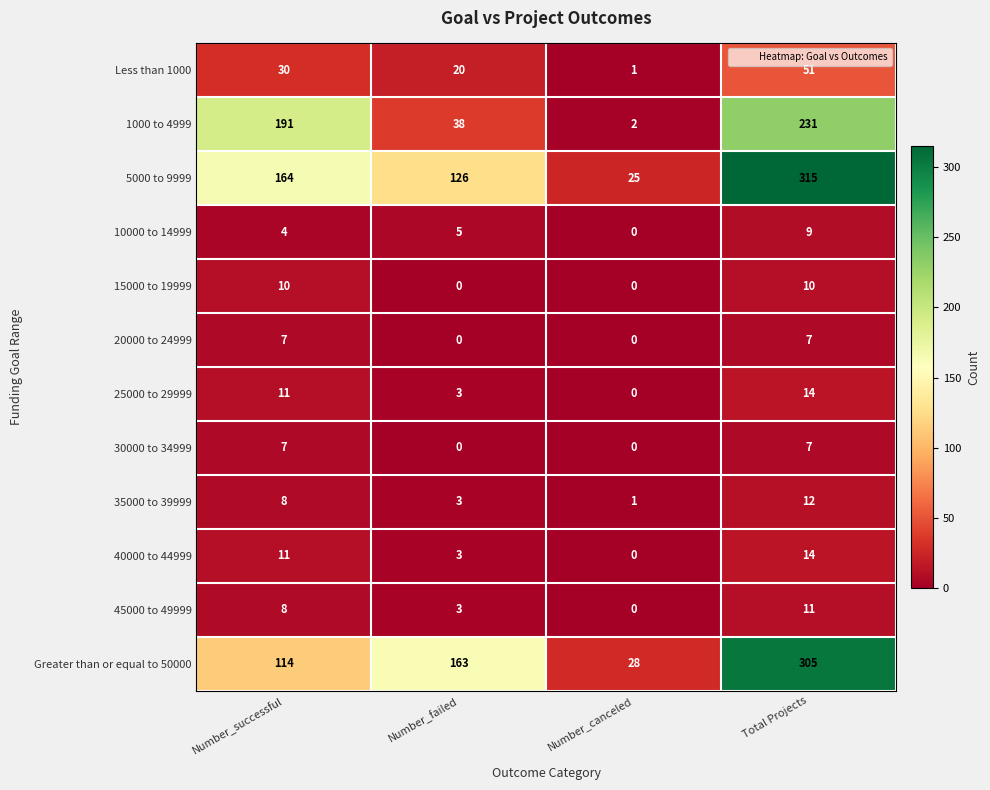

At which category is the sum across all series the highest?

Total Projects